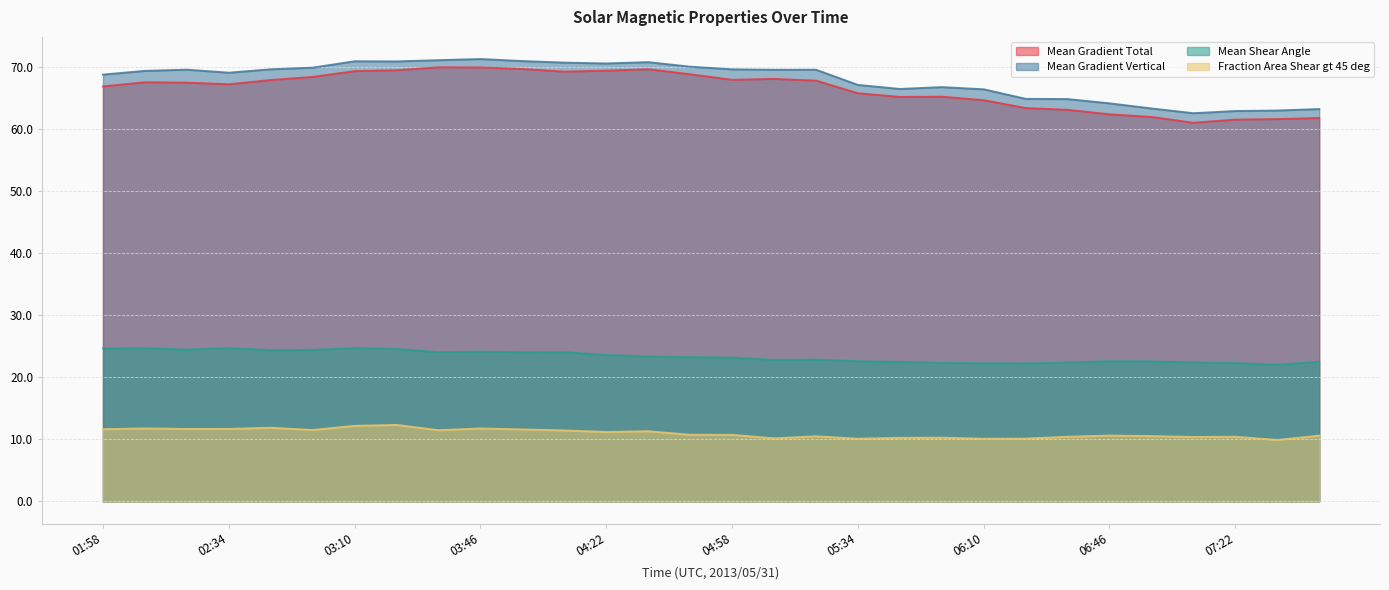

Where does the Fraction Area Shear gt 45 deg series first go above 10?

01:58